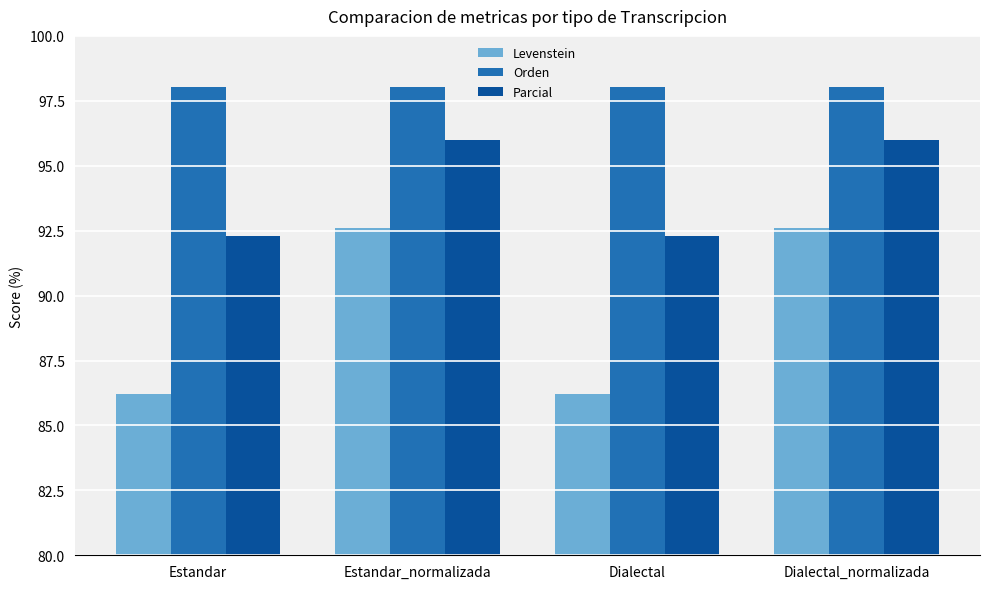

What is the value of the Levenstein bar at the 4th from the left?

92.6